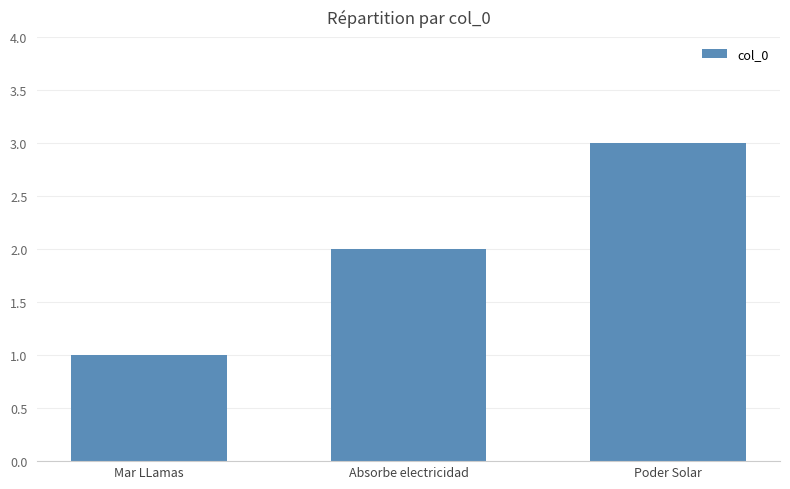

True or false: the data shows 2 at Absorbe electricidad.

True